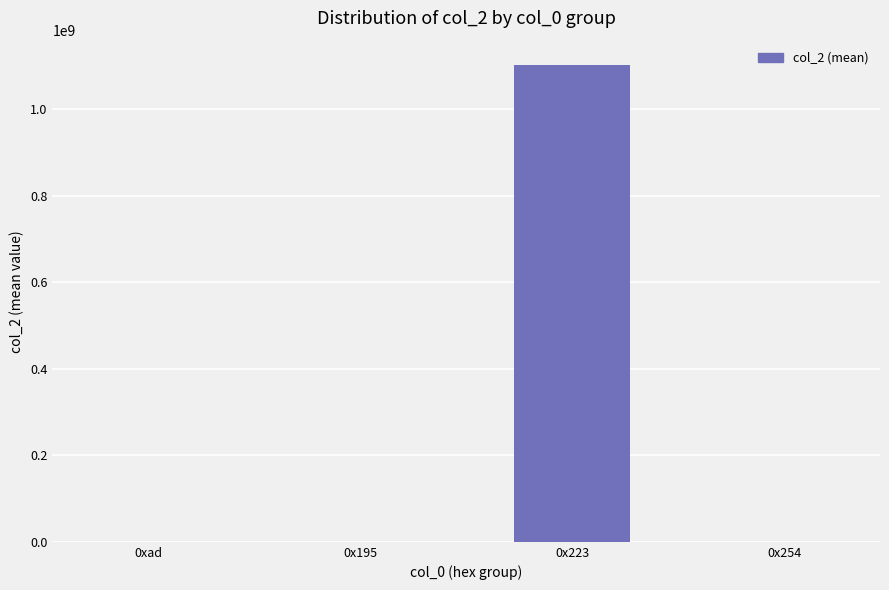

How many categories are shown in the chart?

4